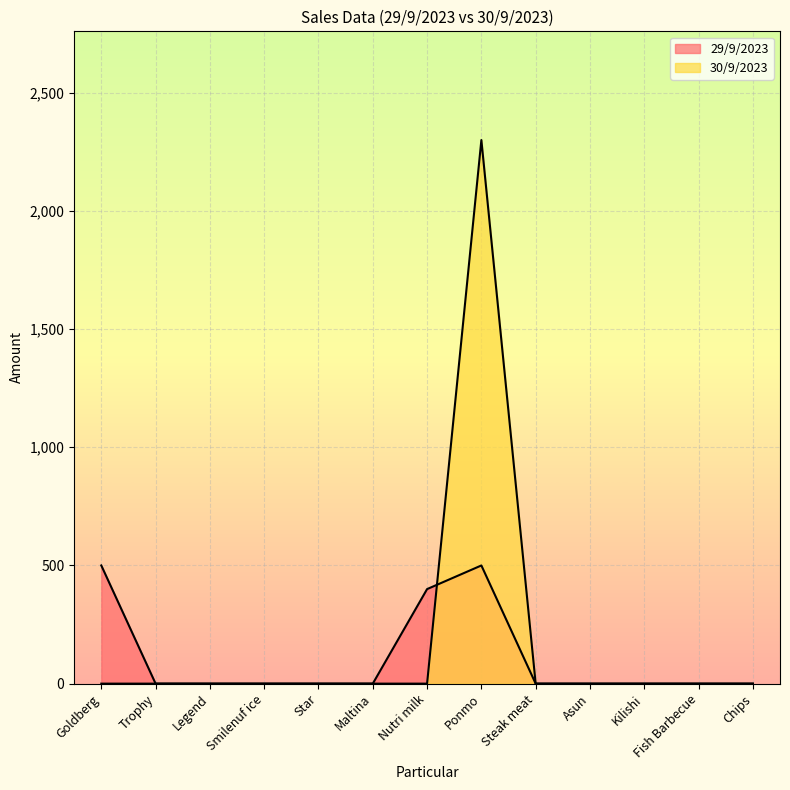

How many data points in 29/9/2023 are above 0?

3